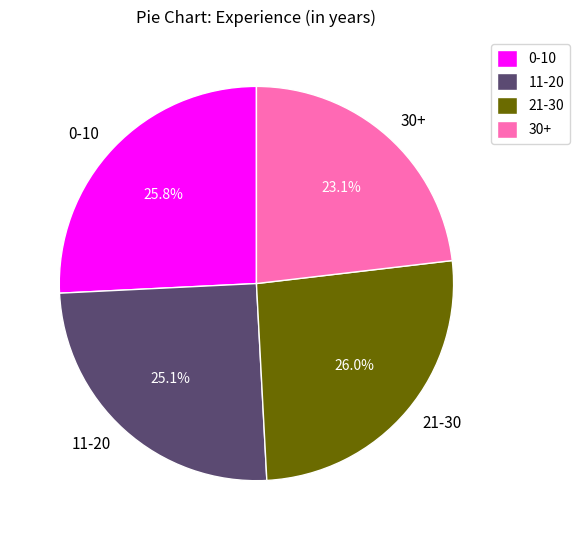

Count the number of slices in the pie.

4